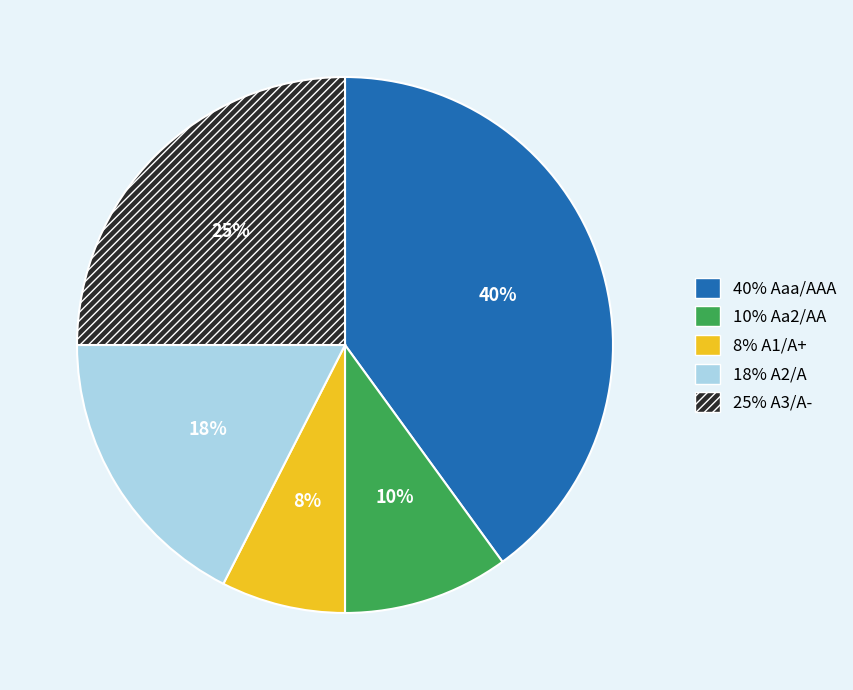

Does any single category account for the majority?

No